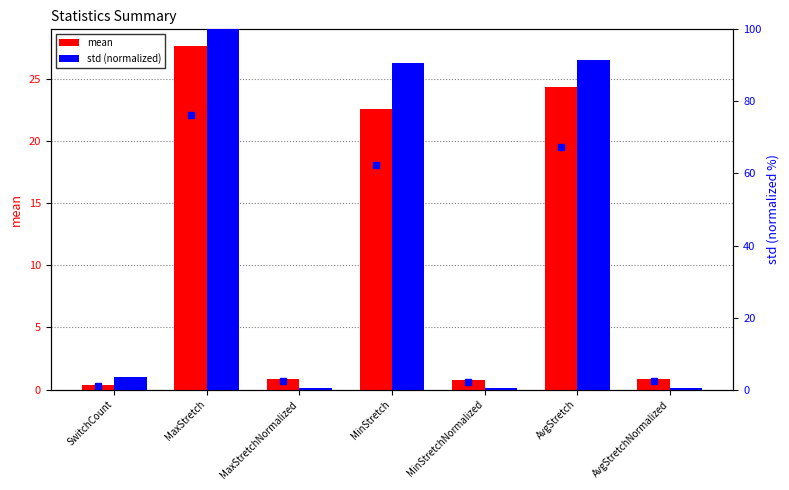

Is it true that std (normalized) equals 146.1 at MinStretch?

False